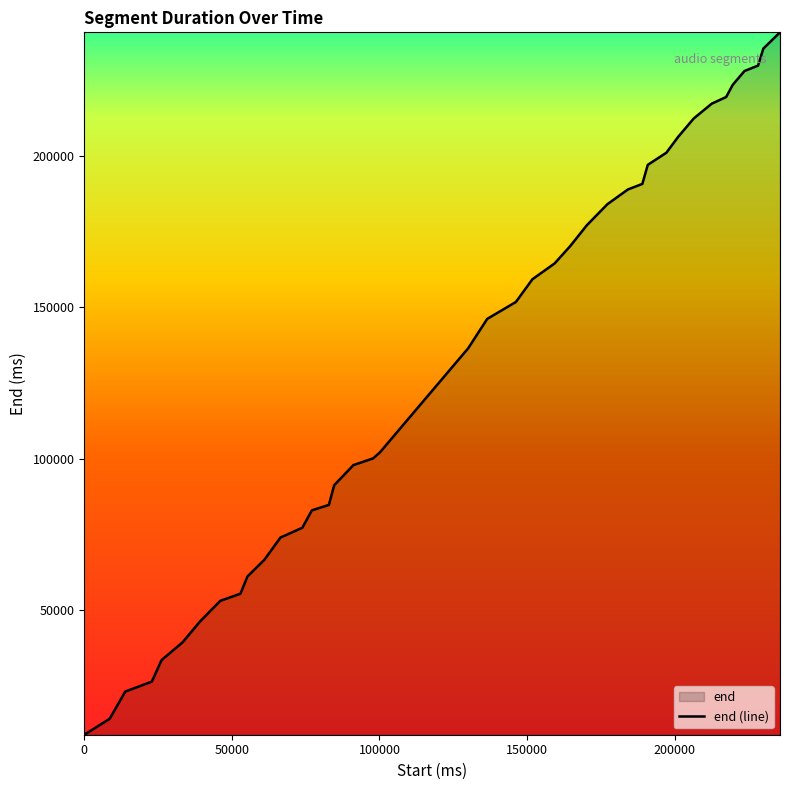

What is the value of the 28th point from the left?

189060